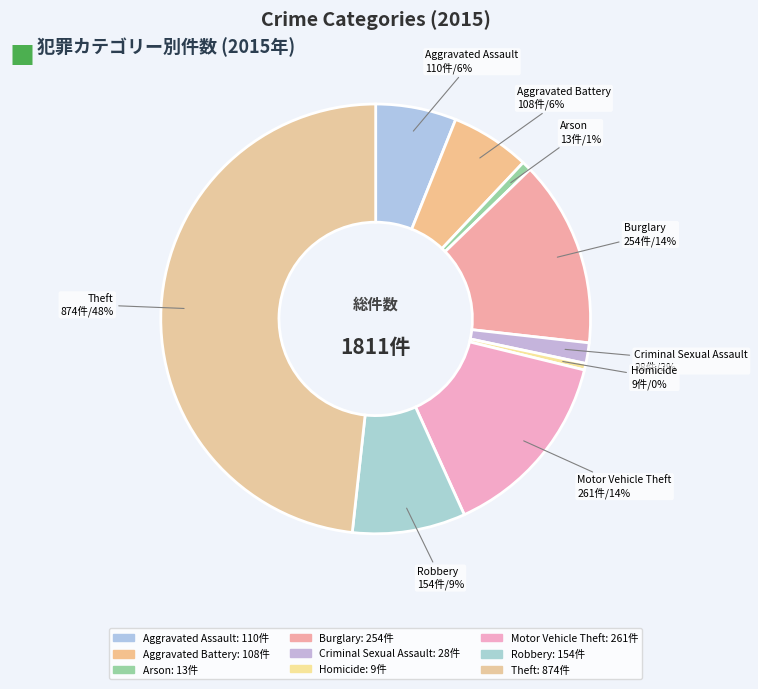

Rank the categories by value from lowest to highest.

Homicide, Arson, Criminal Sexual Assault, Aggravated Battery, Aggravated Assault, Robbery, Burglary, Motor Vehicle Theft, Theft